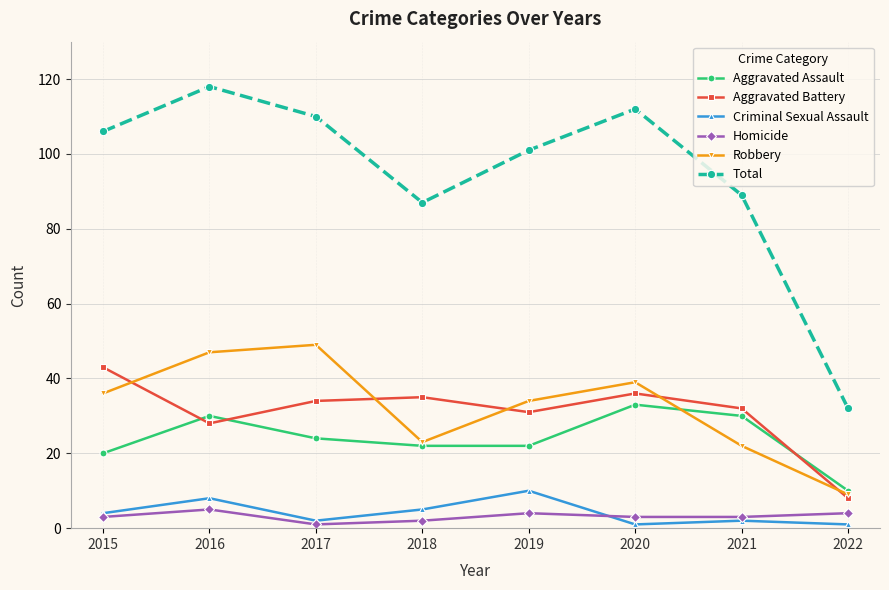

True or false: Aggravated Battery and Criminal Sexual Assault intersect in this chart.

False